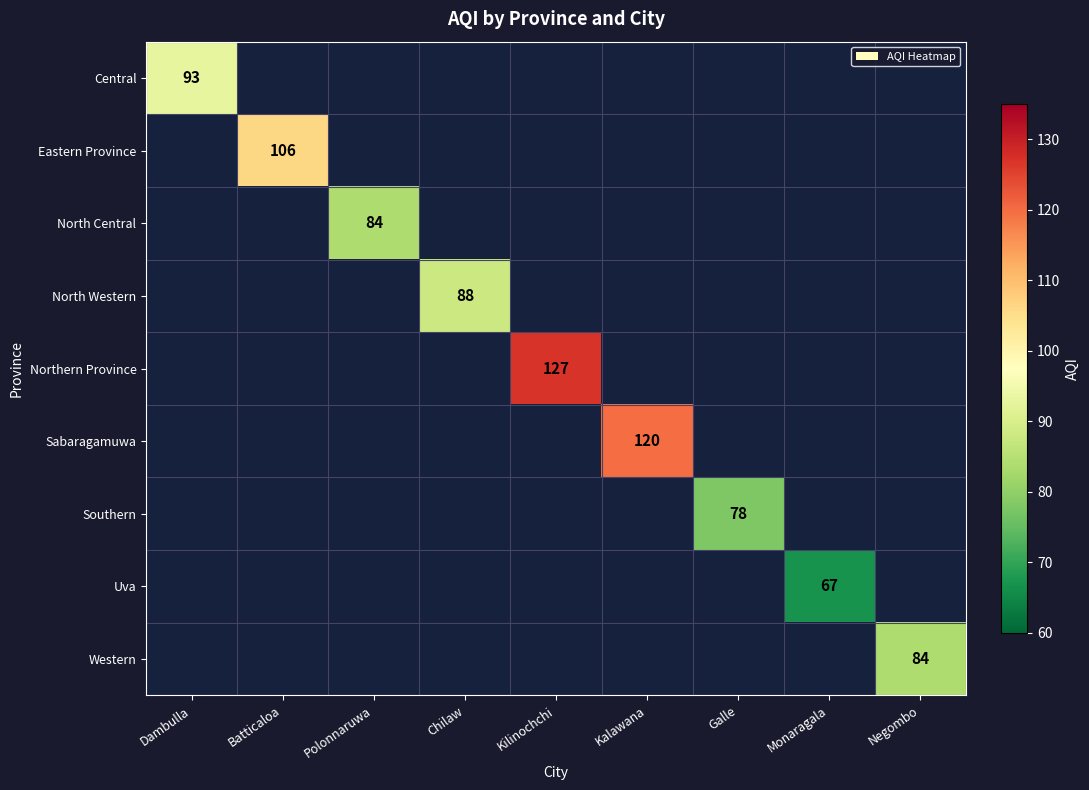

What is the greatest value displayed?

127.0